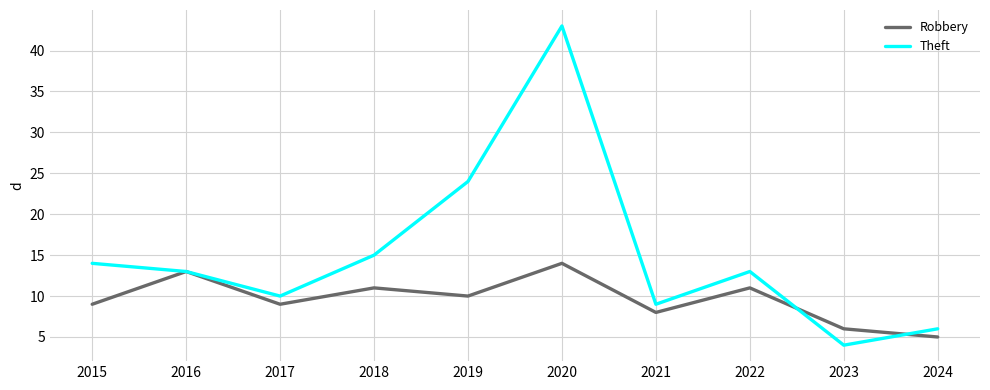

How many lines are shown in the chart?

2